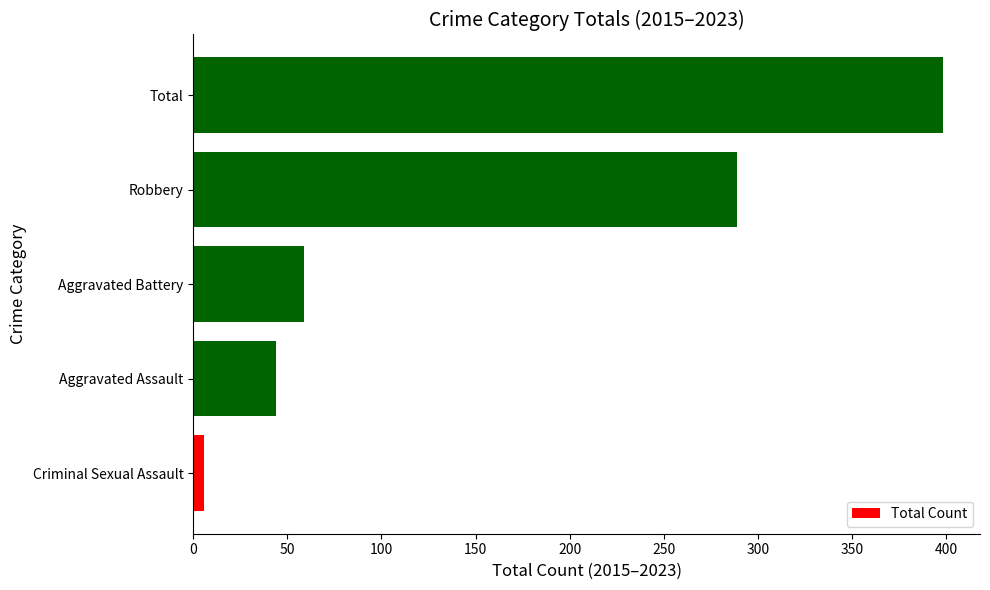

Reading bottom to top, what are all the values shown in this chart?

6	44	59	289	398